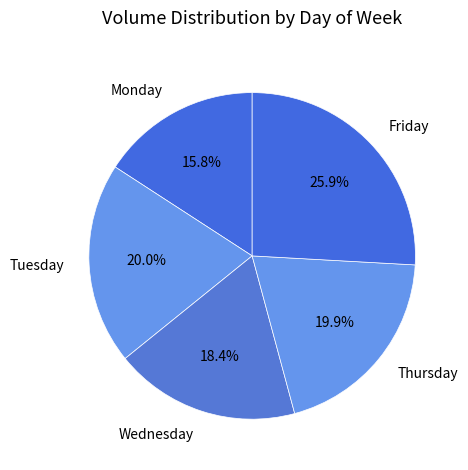

To the nearest percent, what portion does Wednesday represent?

18%